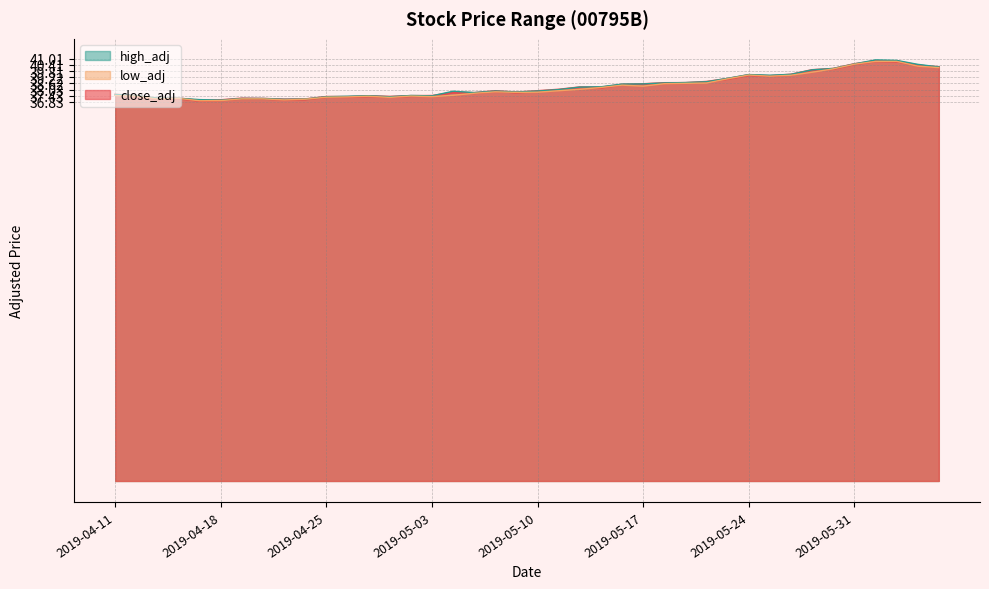

How many data points in high_adj are above 37?

39